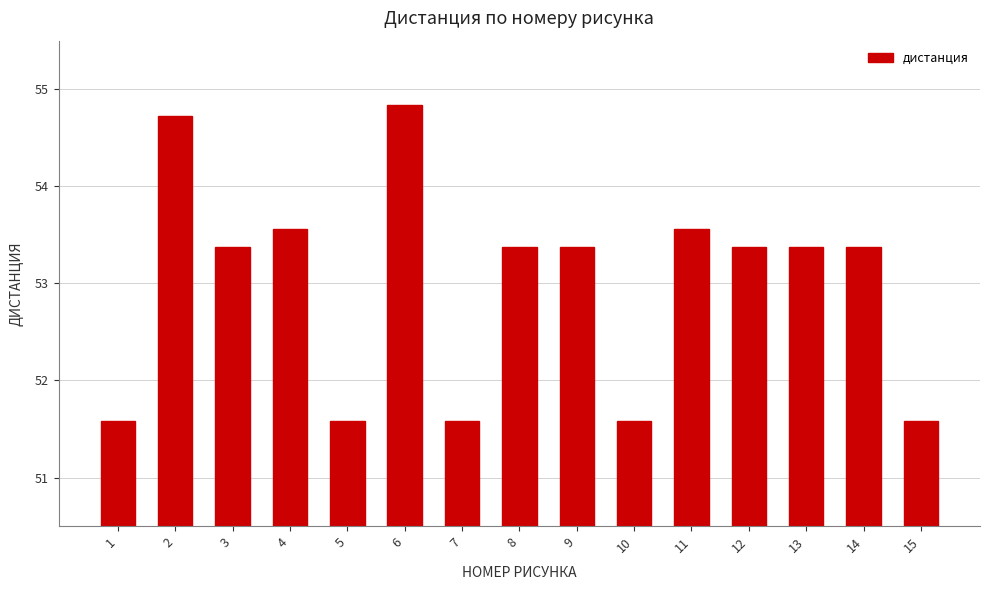

What is the change in value from 4 to 7?

-2.0